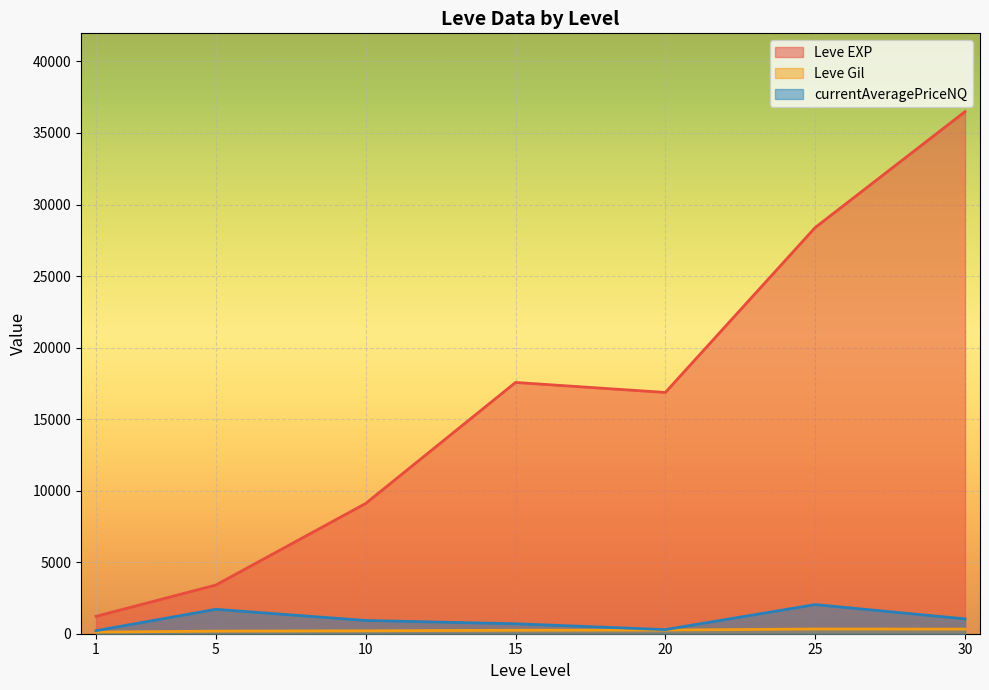

Which series changed the most between 10 and 15?

Leve EXP